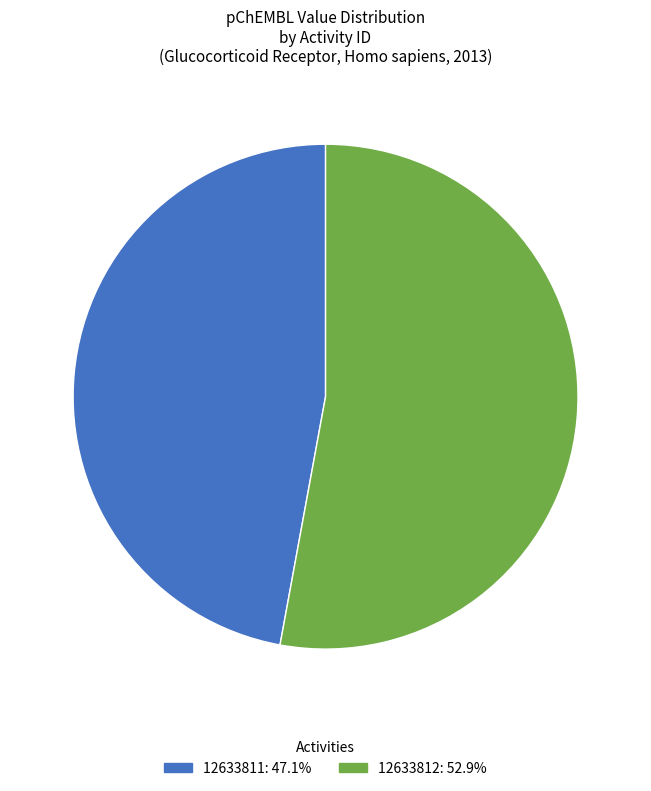

Combined, do 12633811 and 12633812 account for over 50%?

Yes